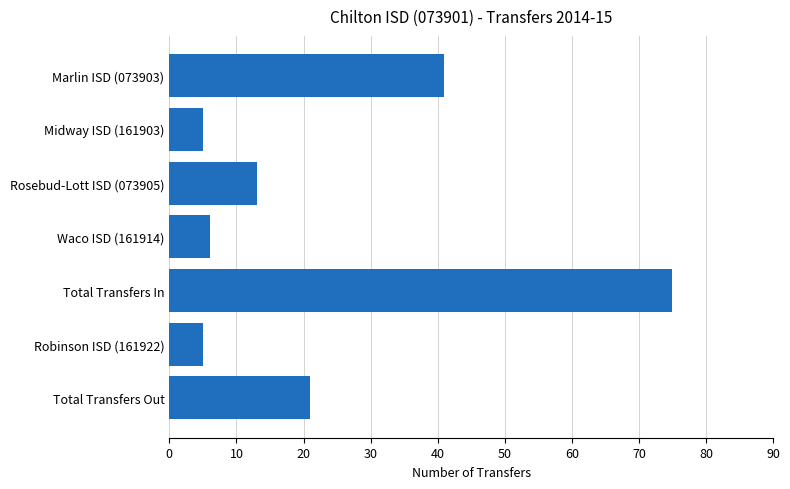

Reading bottom to top, transcribe all the data shown in this chart.

Total Transfers Out=21	Robinson ISD (161922)=5	Total Transfers In=75	Waco ISD (161914)=6	Rosebud-Lott ISD (073905)=13	Midway ISD (161903)=5	Marlin ISD (073903)=41